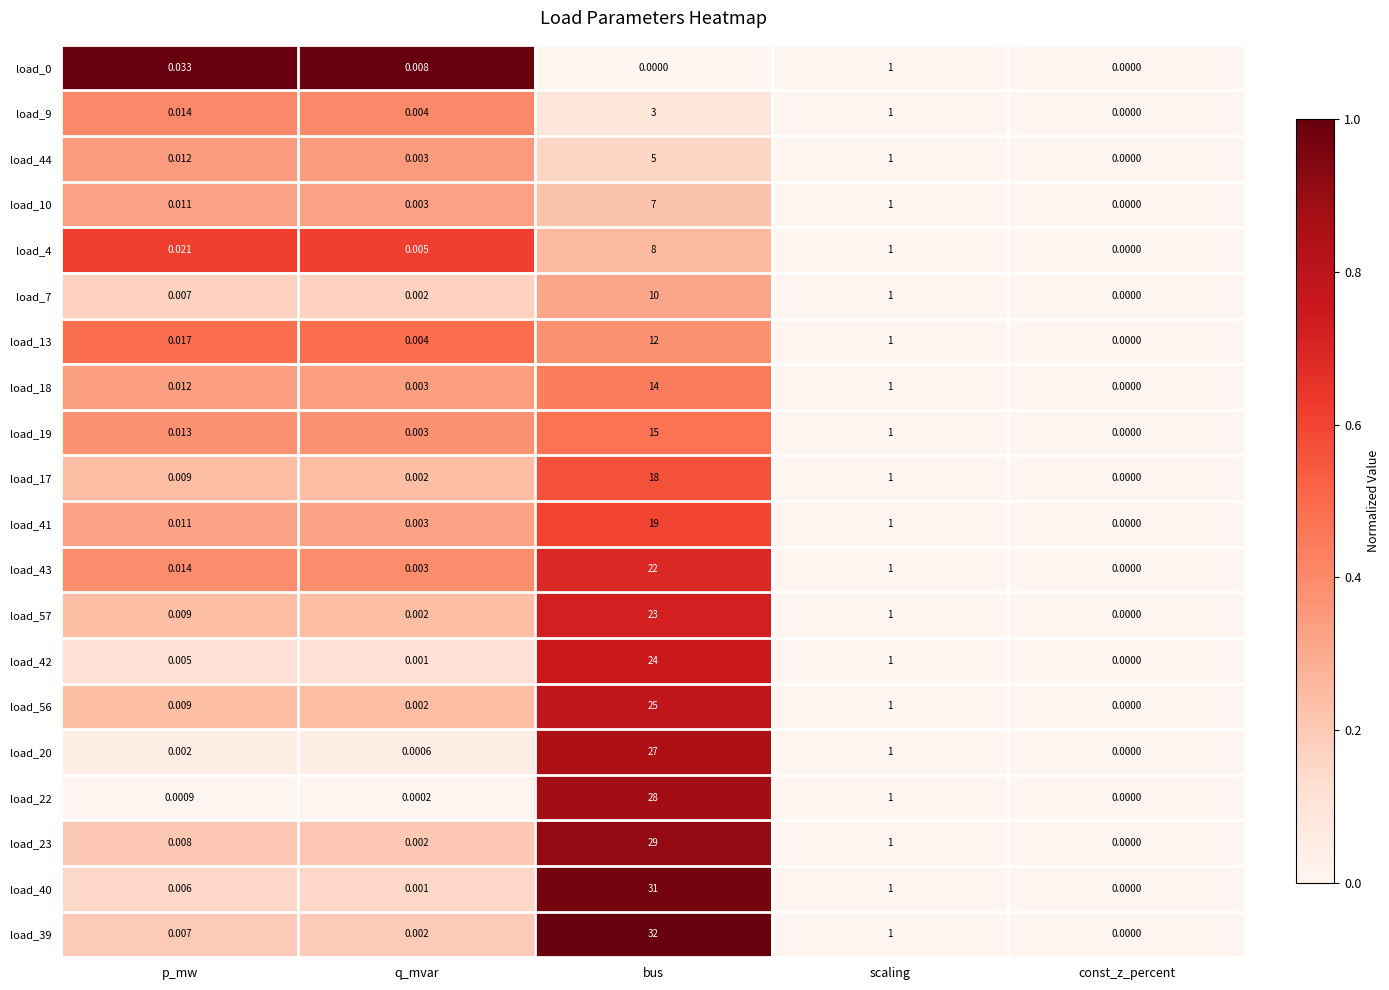

Which label corresponds to the largest value in the chart?

bus